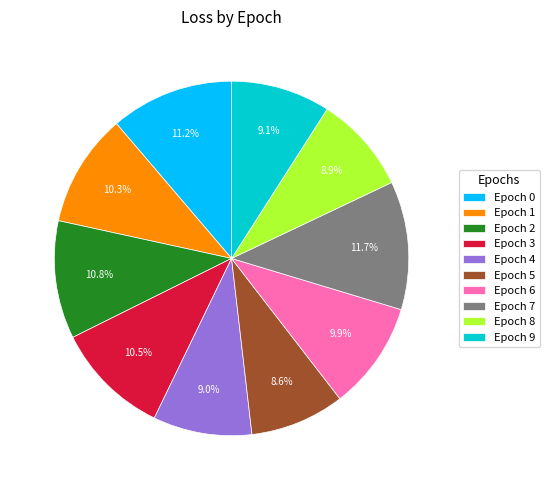

Does any single category account for the majority?

No